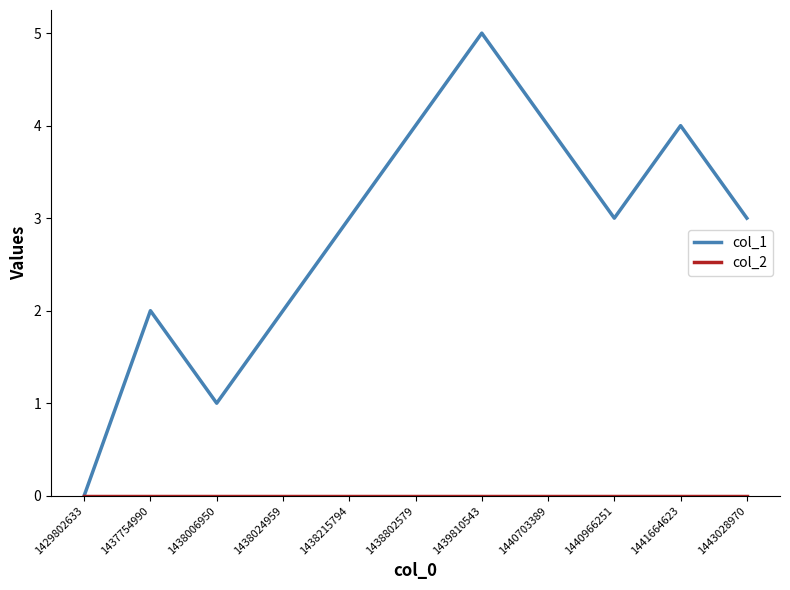

How many lines are shown in the chart?

2